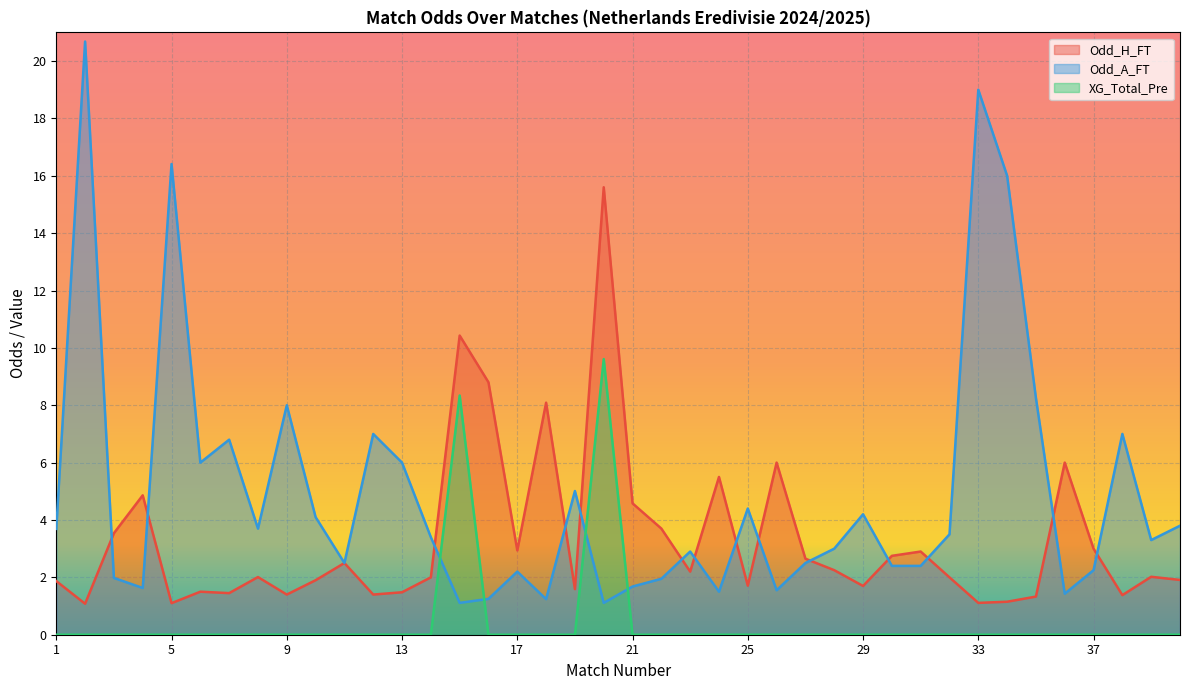

True or false: Odd_H_FT has more than 2 interior local peaks.

True